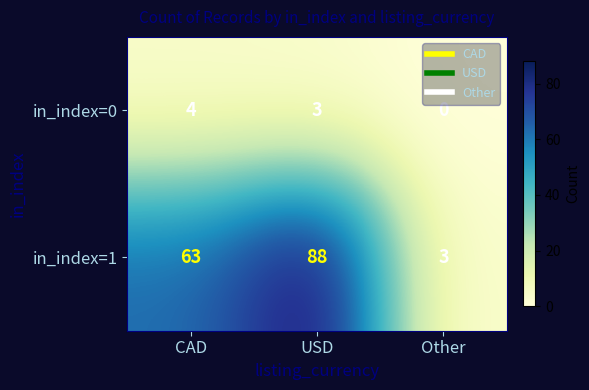

What is the sum of the in_index=0 values at Other and USD?

3